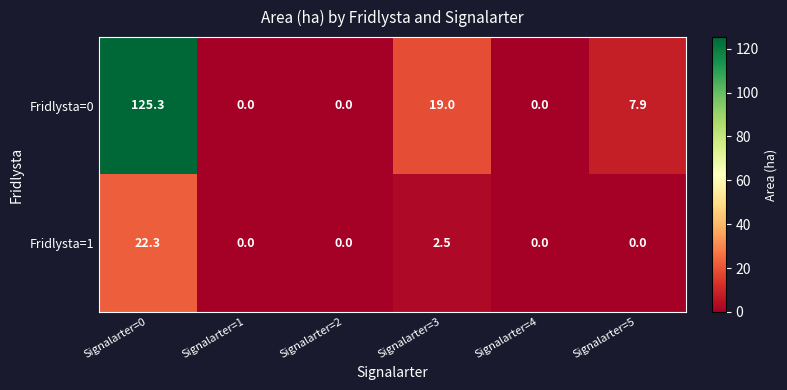

Which series has the largest range (max minus min)?

Fridlysta=0